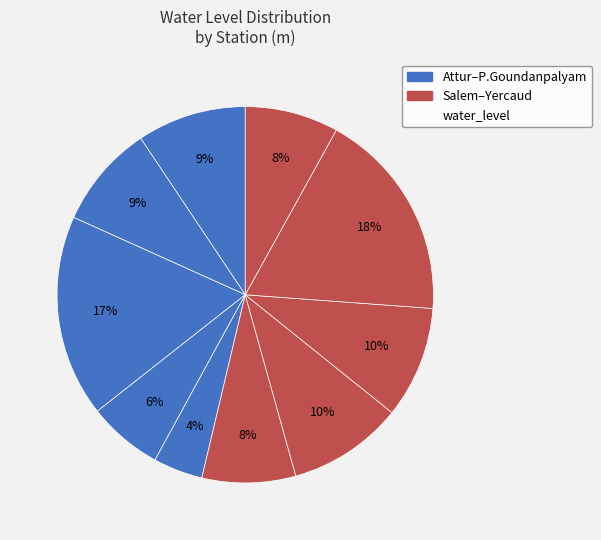

Rank the categories by value from lowest to highest.

P.Goundanpalyam, Mallur1, Salem Bankhouse, Yercaud, Jalakandapuram, Attur fire st., Tivettipatti, Thalaivasal1, Konganapuram1, Valappadi